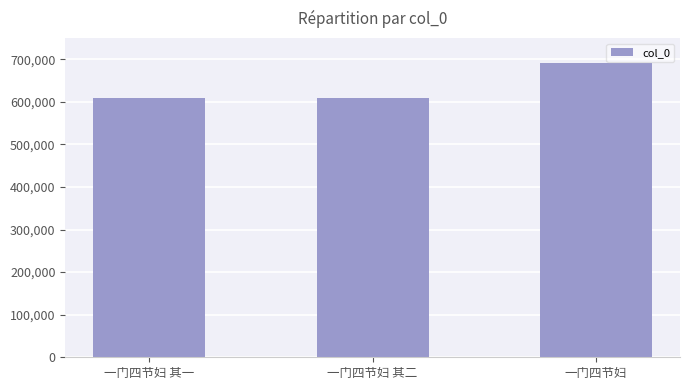

What is the maximum value shown in the chart?

690710